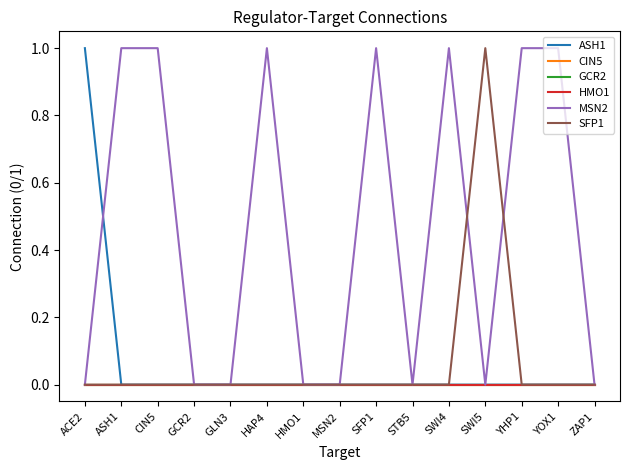

What position from the right is SWI5?

4